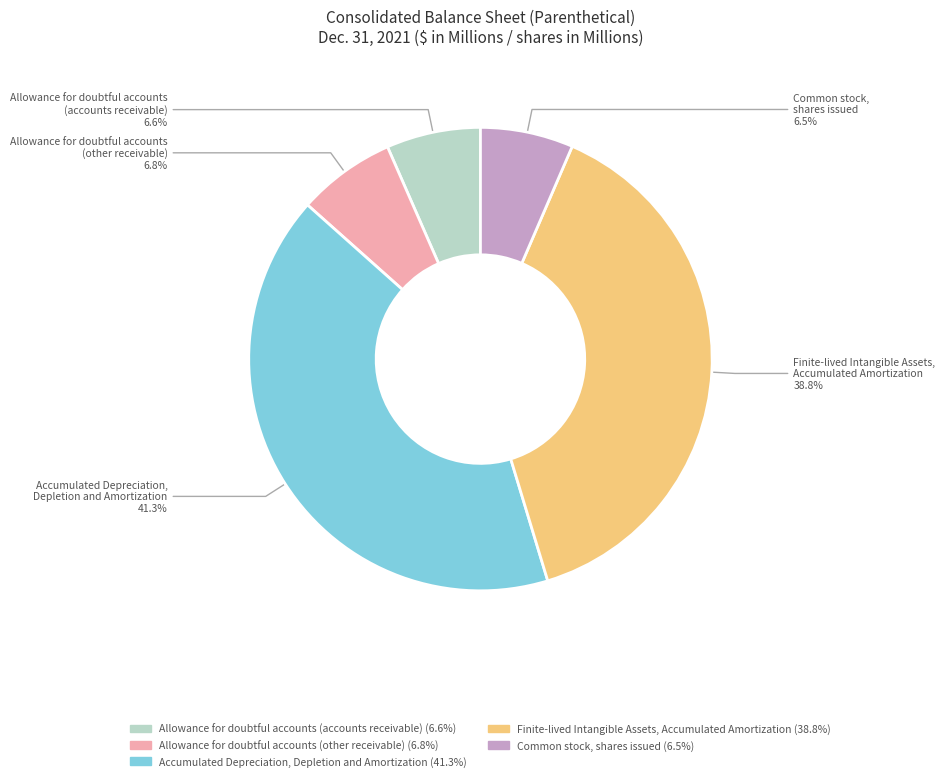

Between Common stock, shares issued and Finite-lived Intangible Assets, Accumulated Amortization, which is larger?

Finite-lived Intangible Assets, Accumulated Amortization